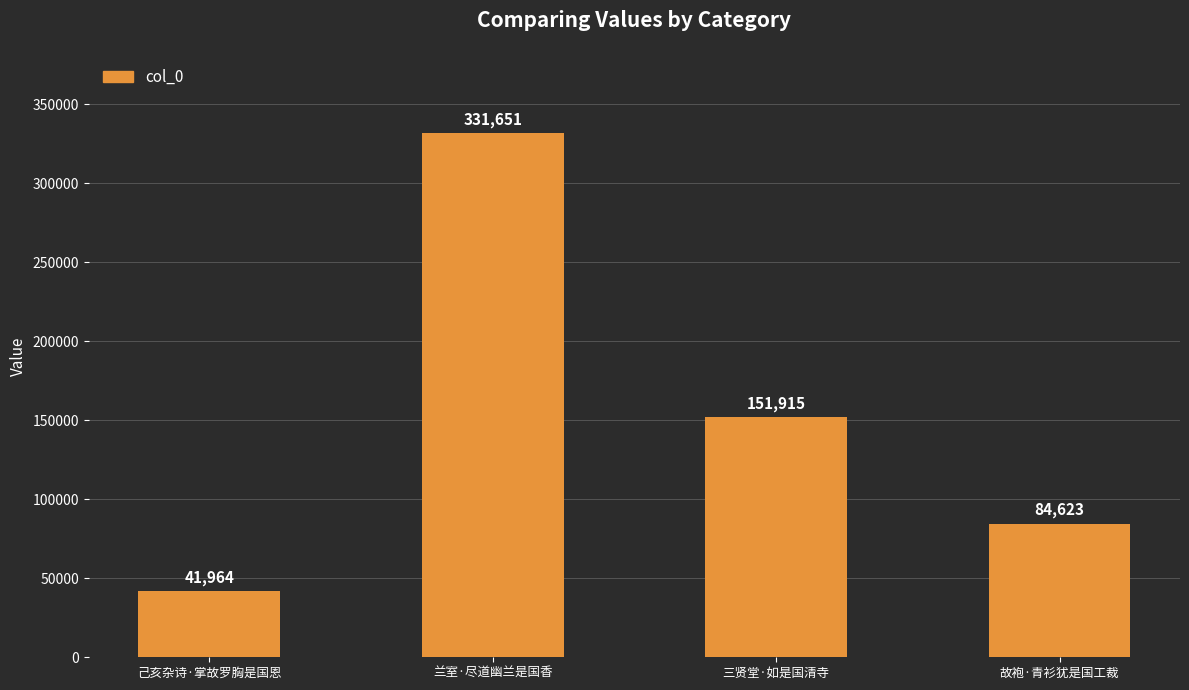

Reading left to right, list all the values displayed in this chart.

己亥杂诗·掌故罗胸是国恩=41964	兰室·尽道幽兰是国香=331651	三贤堂·如是国清寺=151915	故袍·青衫犹是国工裁=84623